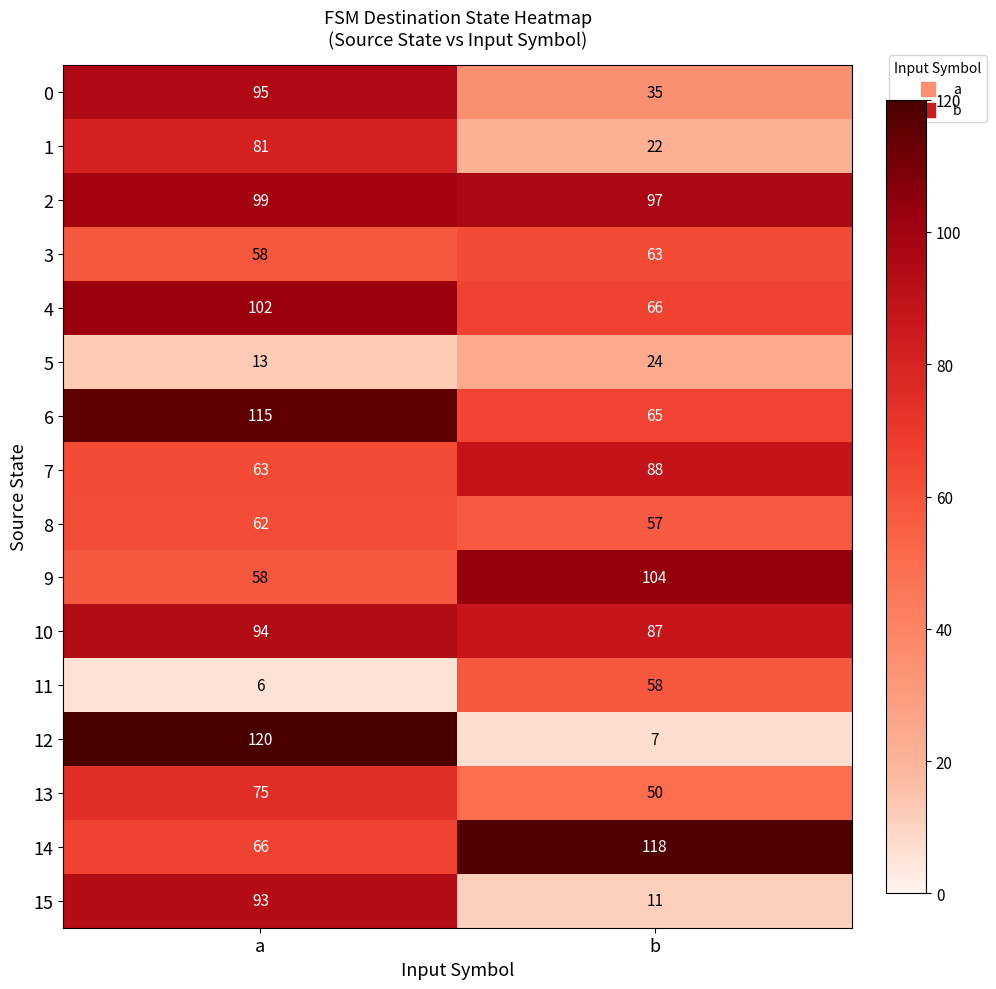

Is it true that 9 equals 62 at b?

False